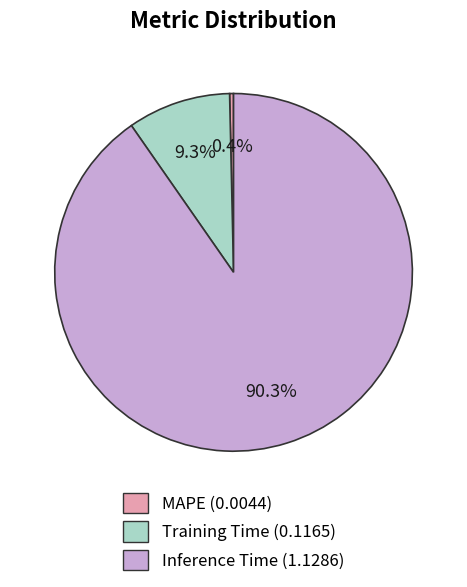

Which category accounts for the majority?

Inference Time